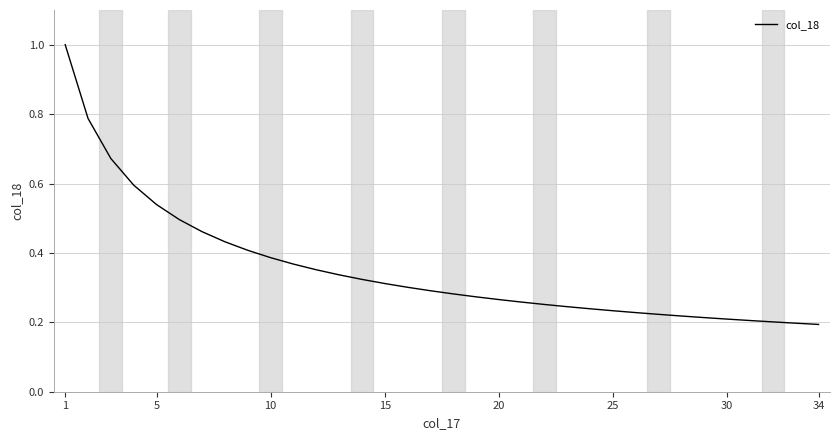

What is the greatest value displayed?

1.0